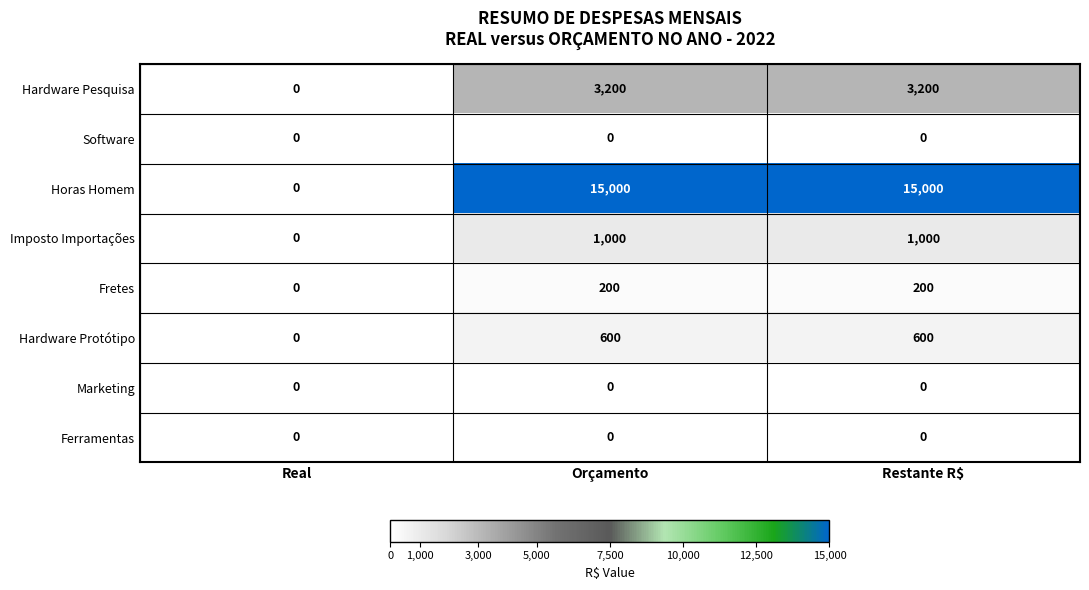

The Imposto Importações series shows 0 at Real. True or false?

True